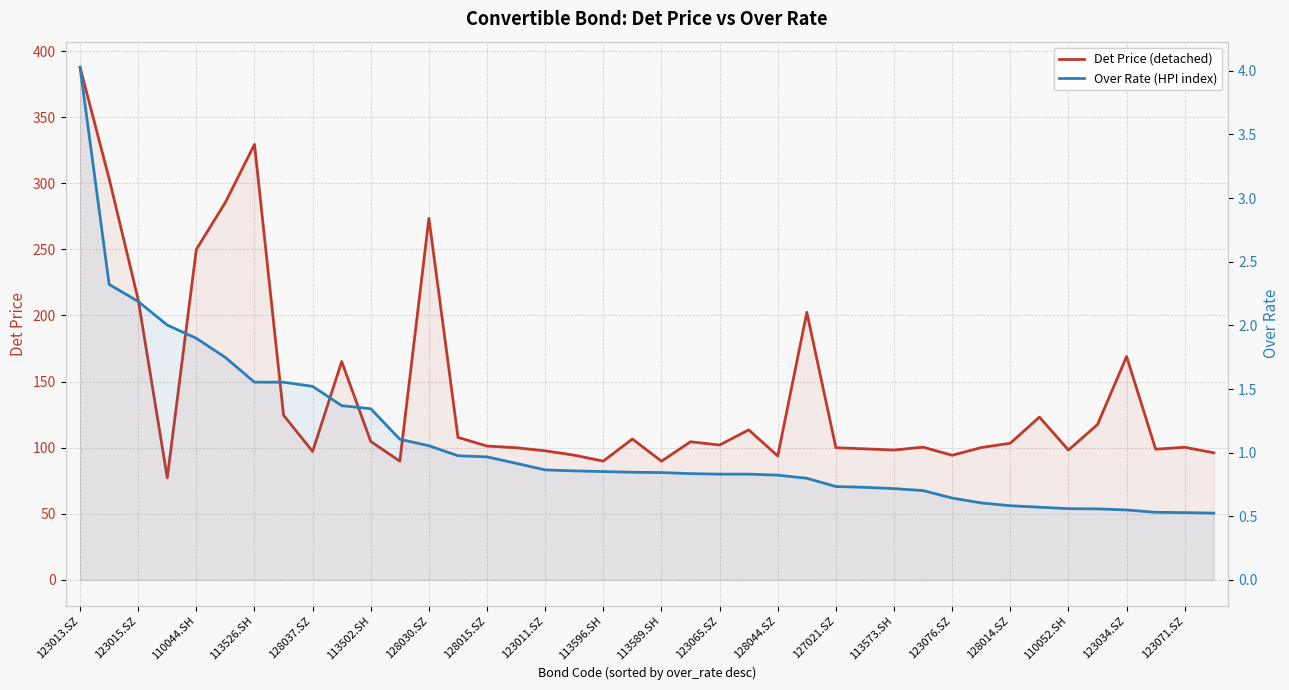

True or false: Det Price (detached) and Over Rate (HPI index) intersect in this chart.

False